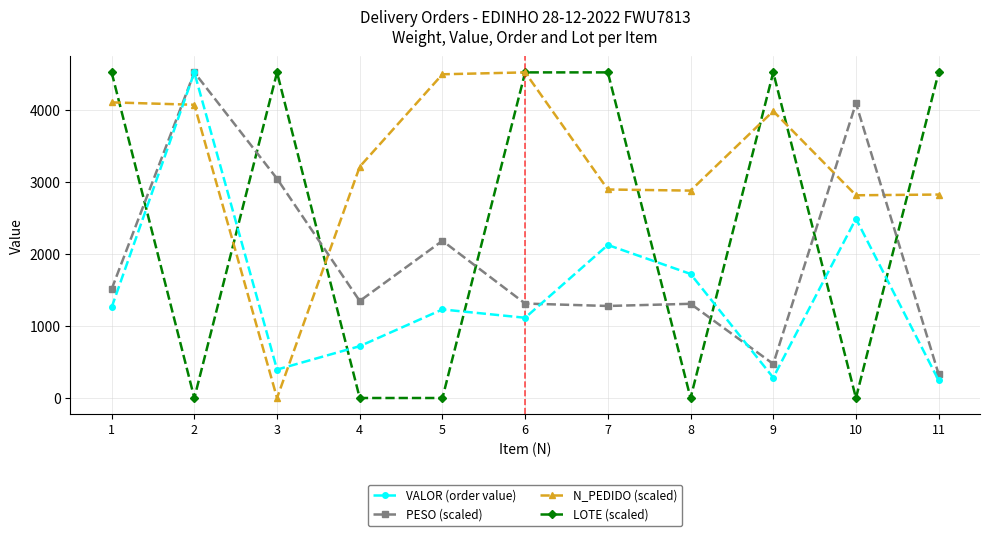

Where is VALOR (order value) nearest to the value 2386?

10